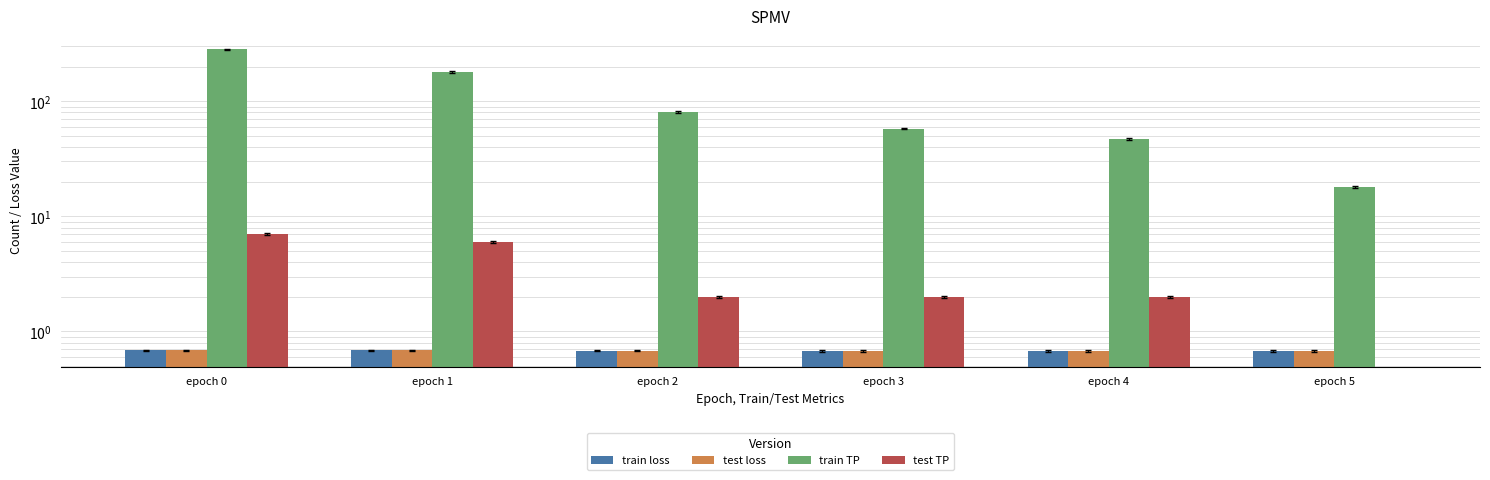

What are all the series names shown in the legend?

train loss, test loss, train TP, test TP